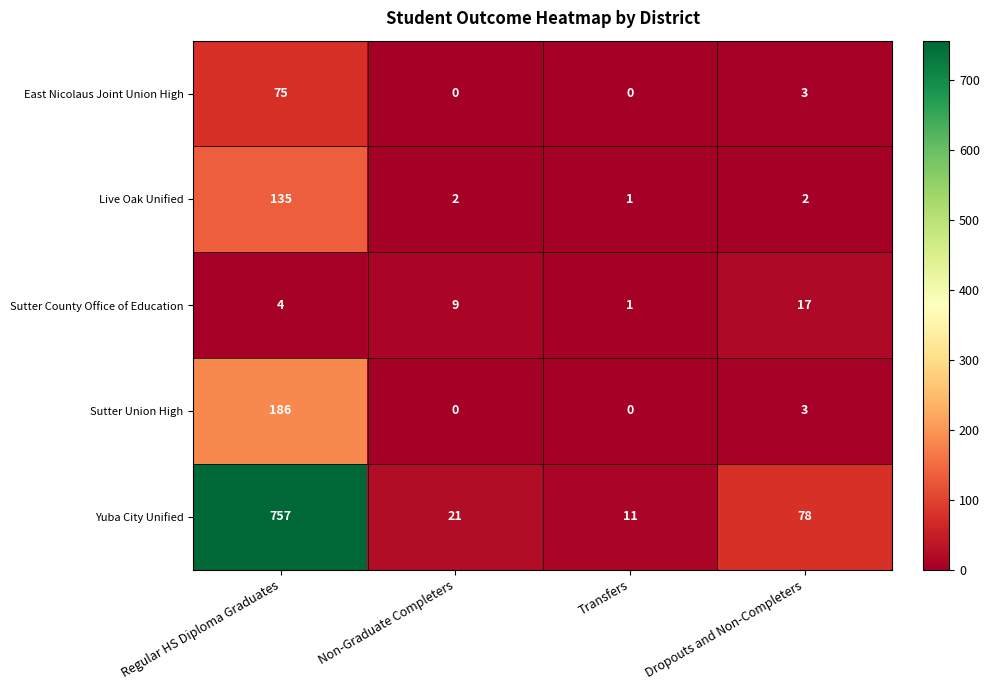

What is the greatest value displayed?

757